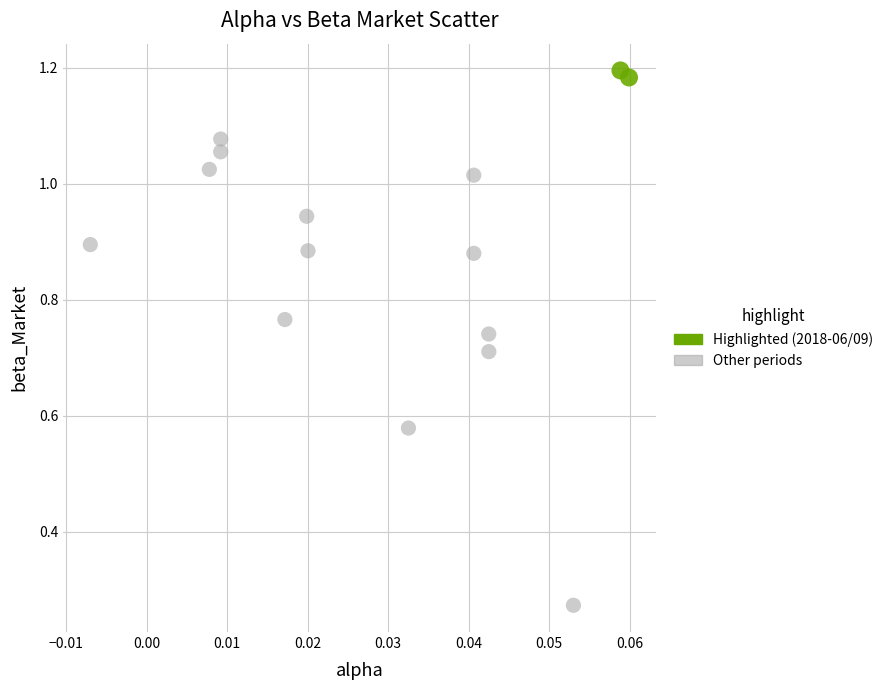

What are all the series names shown in the legend?

Highlighted (2018-06/09), Other periods